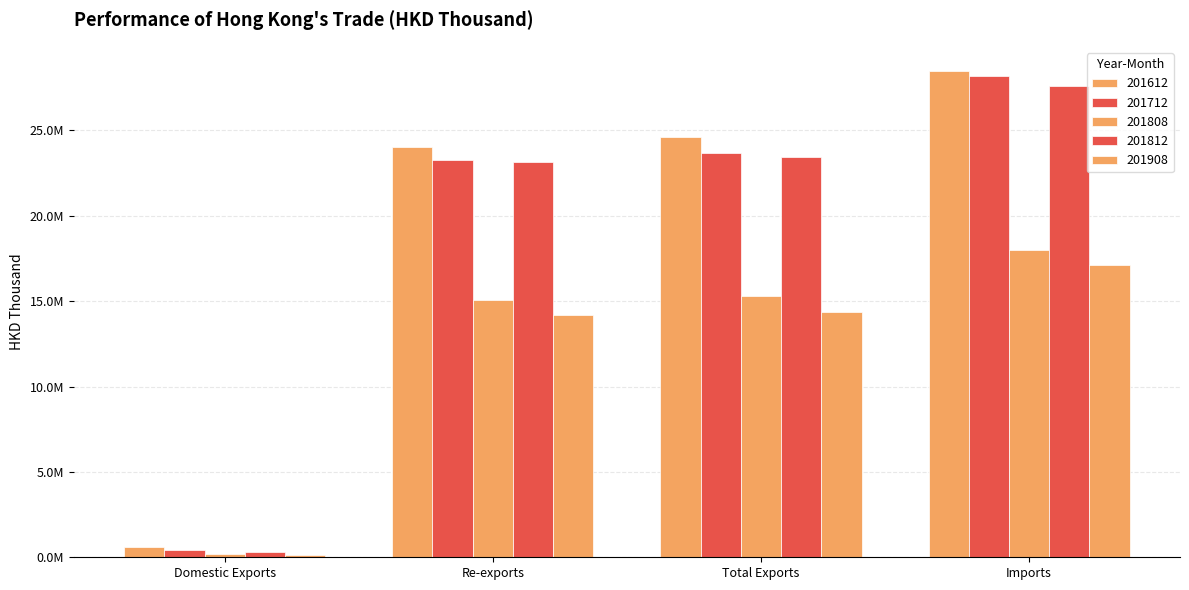

What is the label of the 2nd bar from the left?

Re-exports